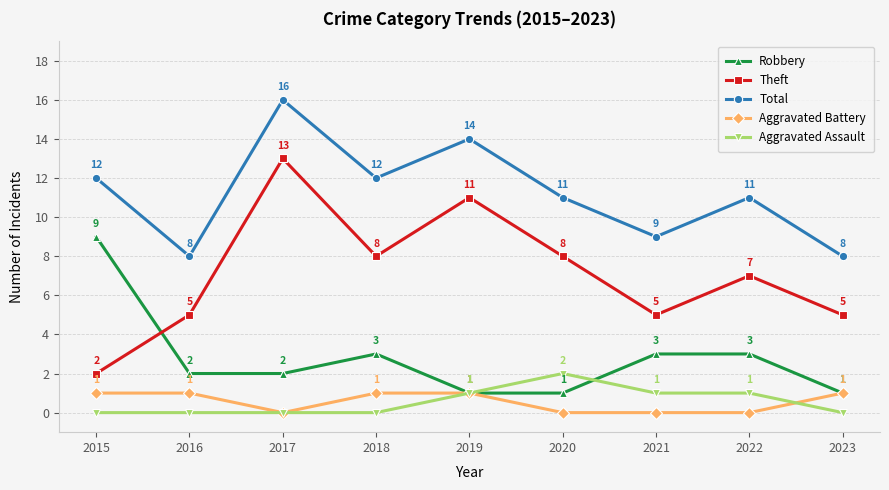

At which label is Theft closest to 7?

2022